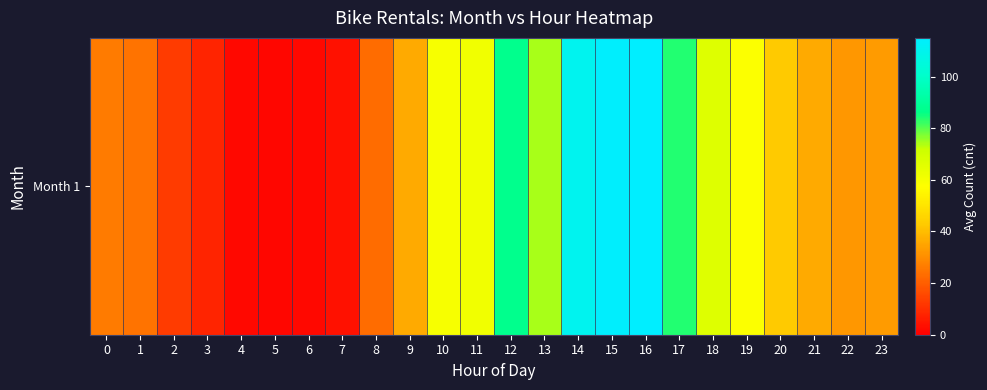

What is the difference between the maximum and second lowest values?

113.0